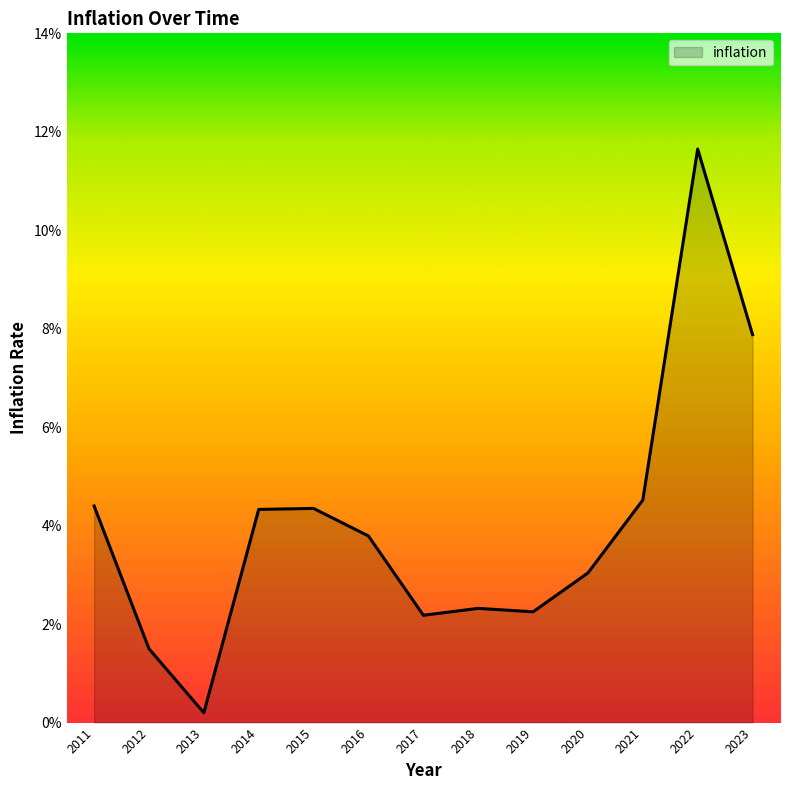

True or false: the data shows 0.0 at 2022.

False